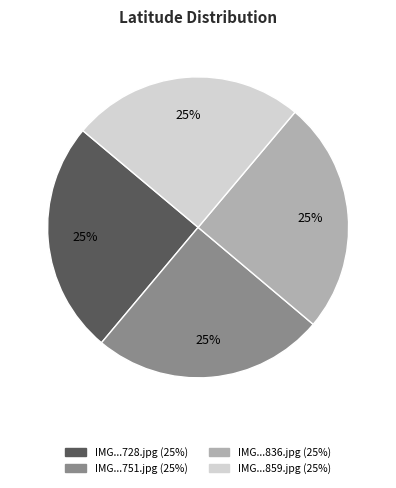

To the nearest percent, what is the average slice percentage?

25%